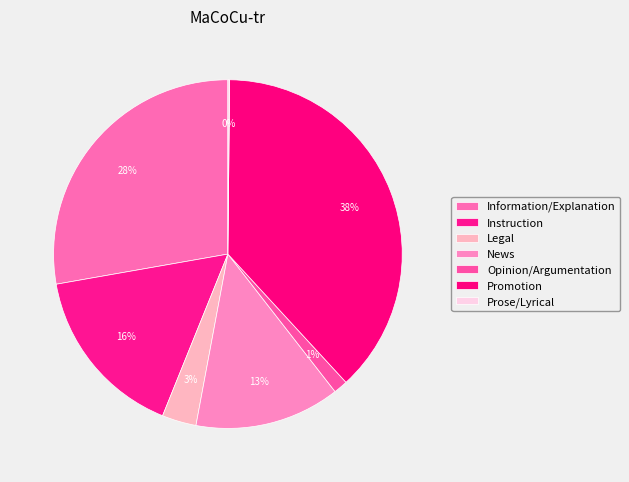

What is the largest slice in the pie chart?

Promotion